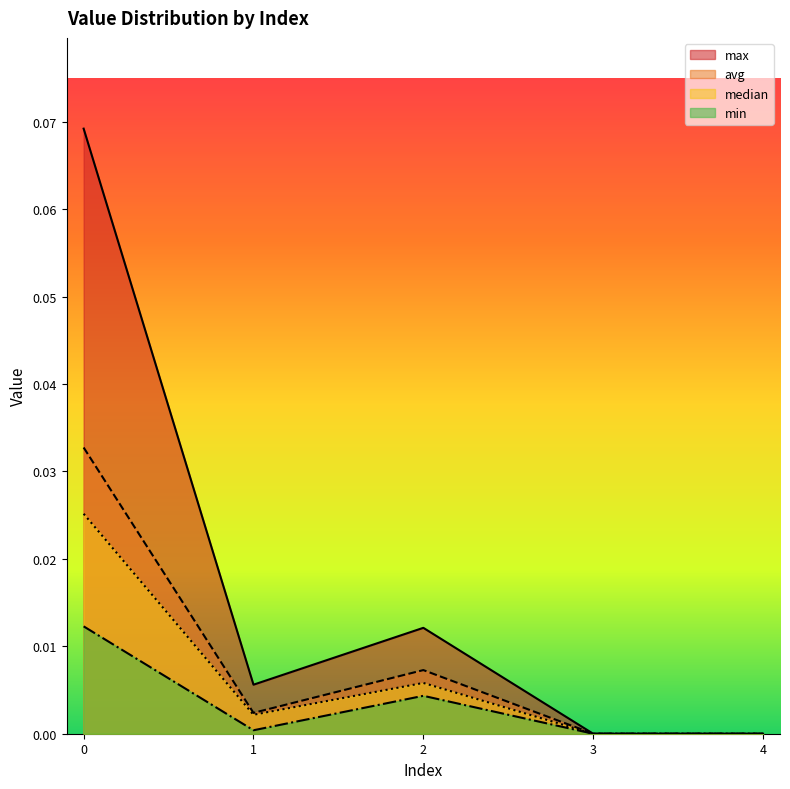

Where is avg nearest to the value 0?

3